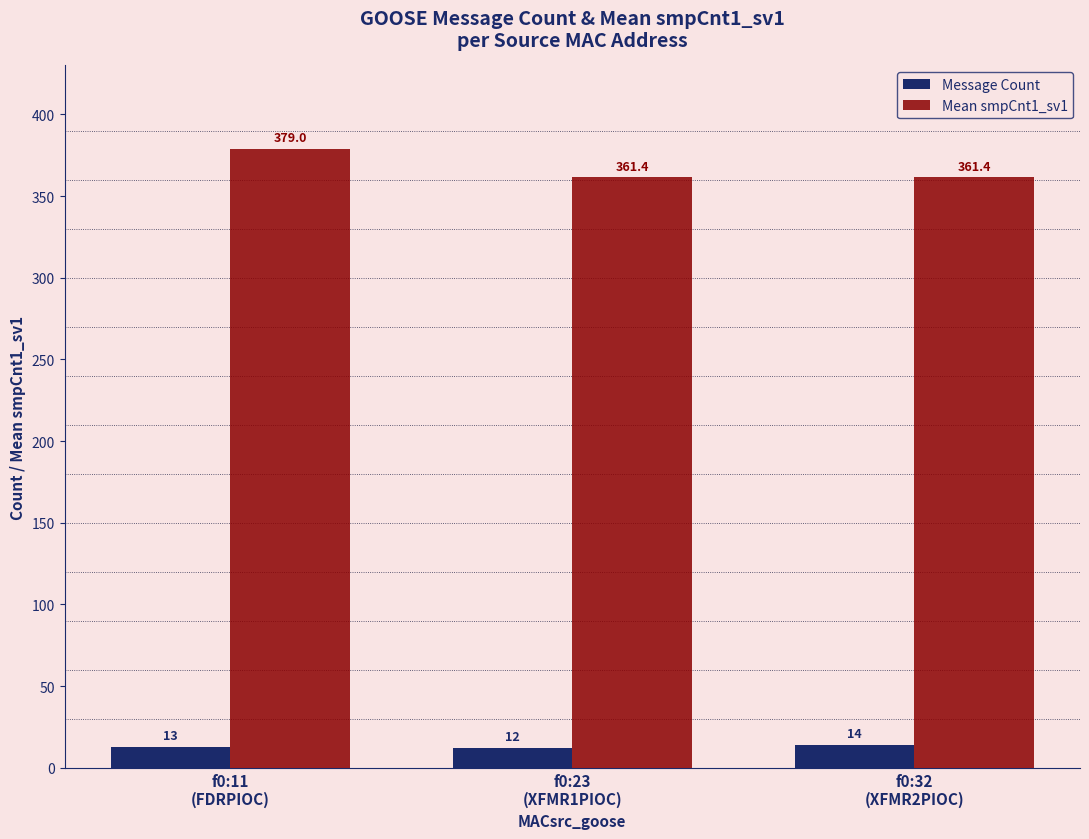

What position from the left is f0:23
(XFMR1PIOC)?

2